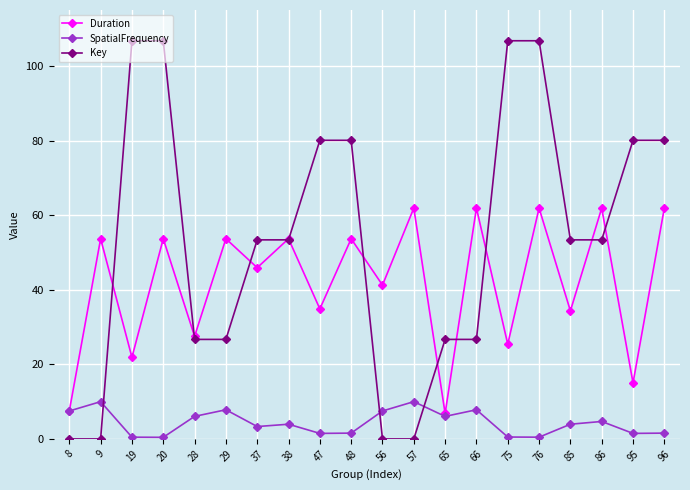

Count the number of data series in this chart.

3